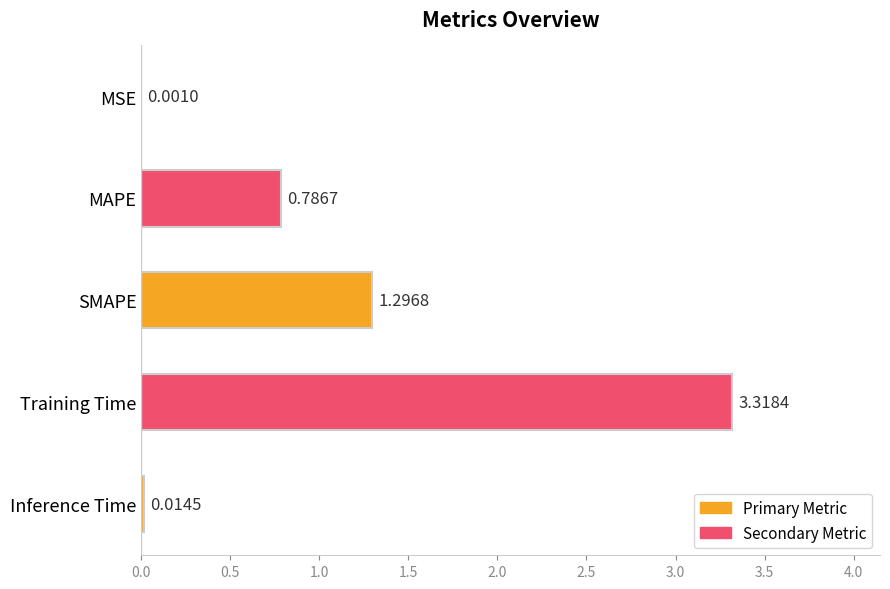

Which category has the highest value across all series?

Training Time